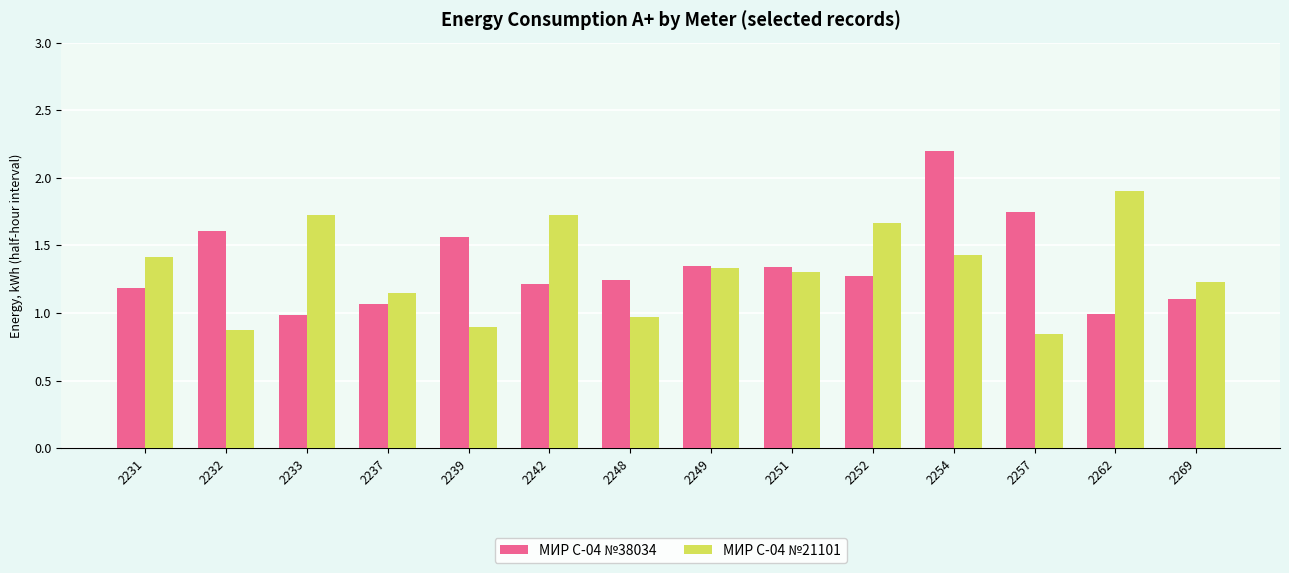

At which category is the sum across all series the highest?

2254